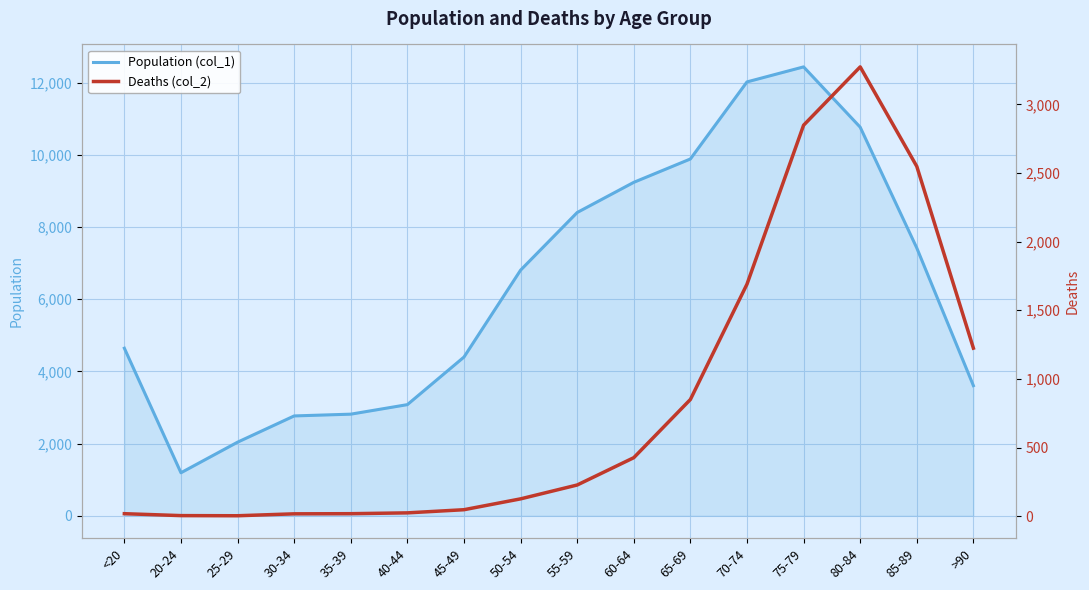

At which category is the sum across all series the highest?

75-79